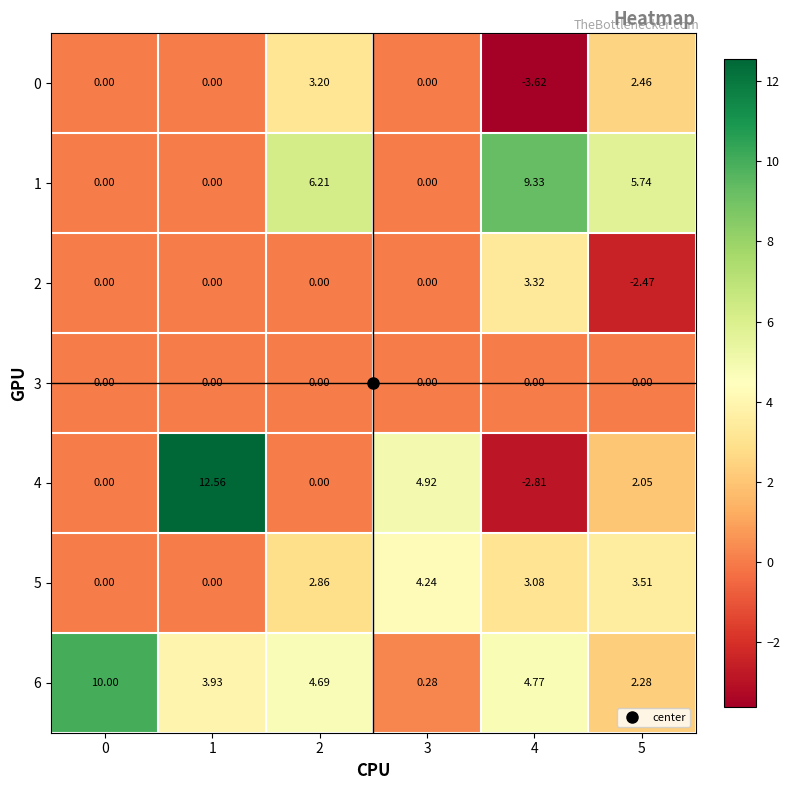

Is the value of 2 at 5 greater than the value of 5 at 2?

No